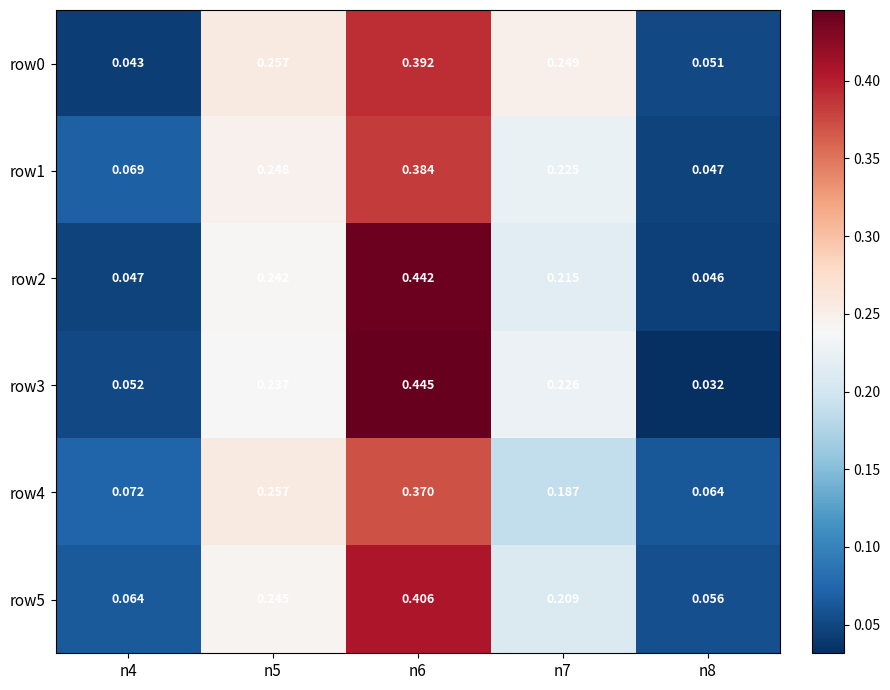

Is the value of row4 at n4 greater than the value of row3 at n5?

No